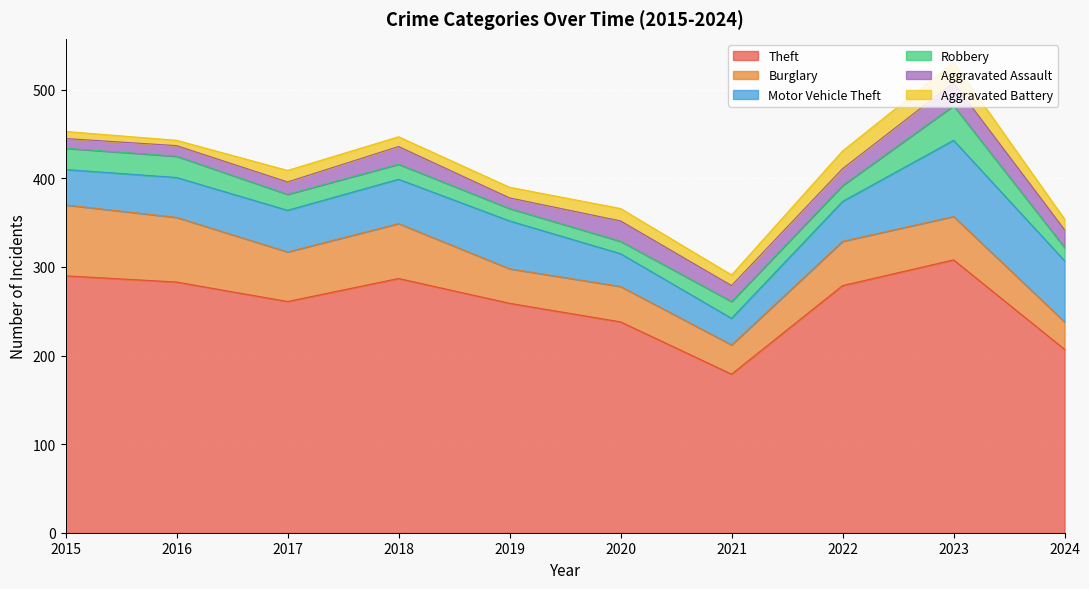

What is the total value across all series at 2015?

453